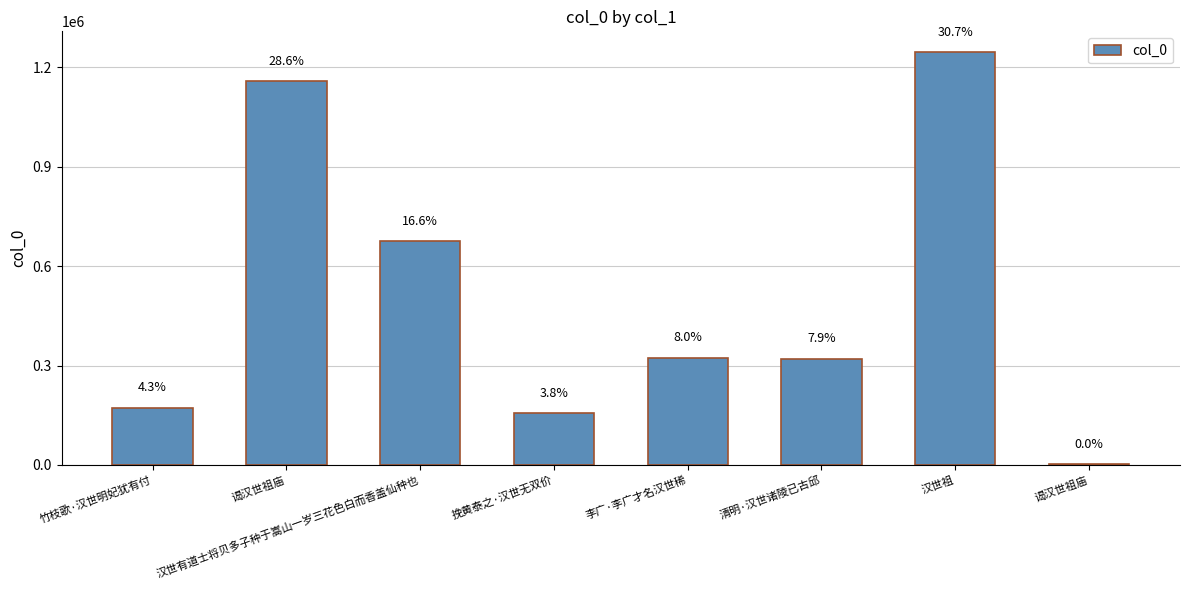

How many values are below 323195?

4